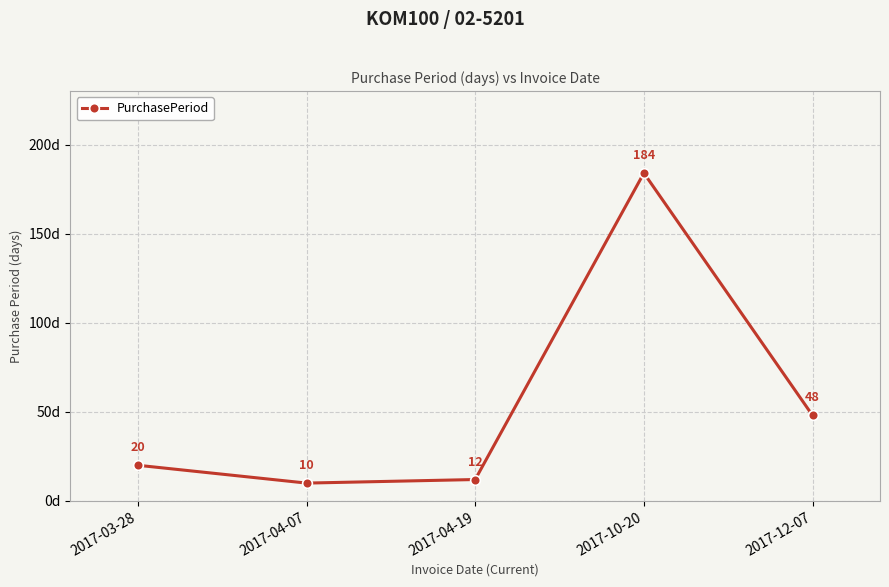

Rank the categories by value from lowest to highest.

2017-04-07, 2017-04-19, 2017-03-28, 2017-12-07, 2017-10-20